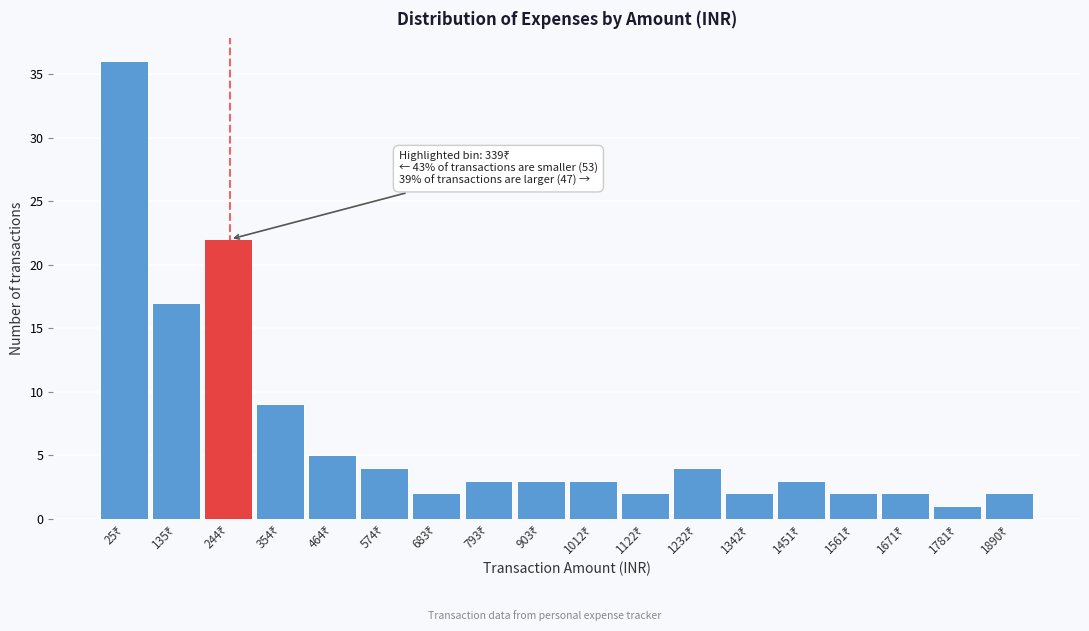

Reading left to right, list all the values displayed in this chart.

36	17	22	9	5	4	2	3	3	3	2	4	2	3	2	2	1	2